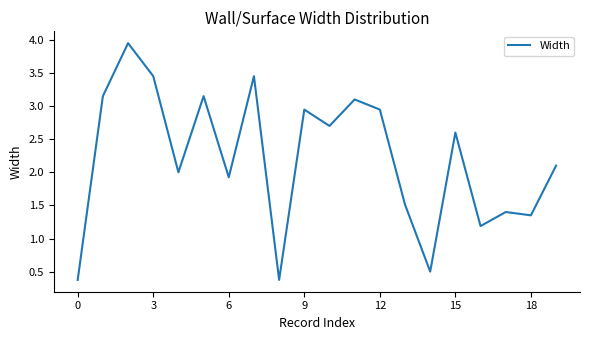

What is the minimum value shown in the chart?

0.4